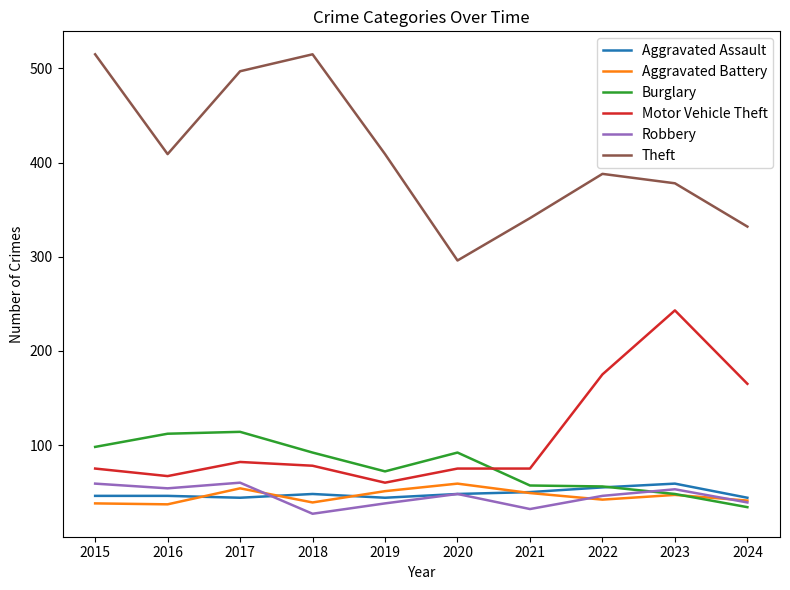

Is the value of Theft at 2023 greater than the value of Aggravated Battery at 2023?

Yes